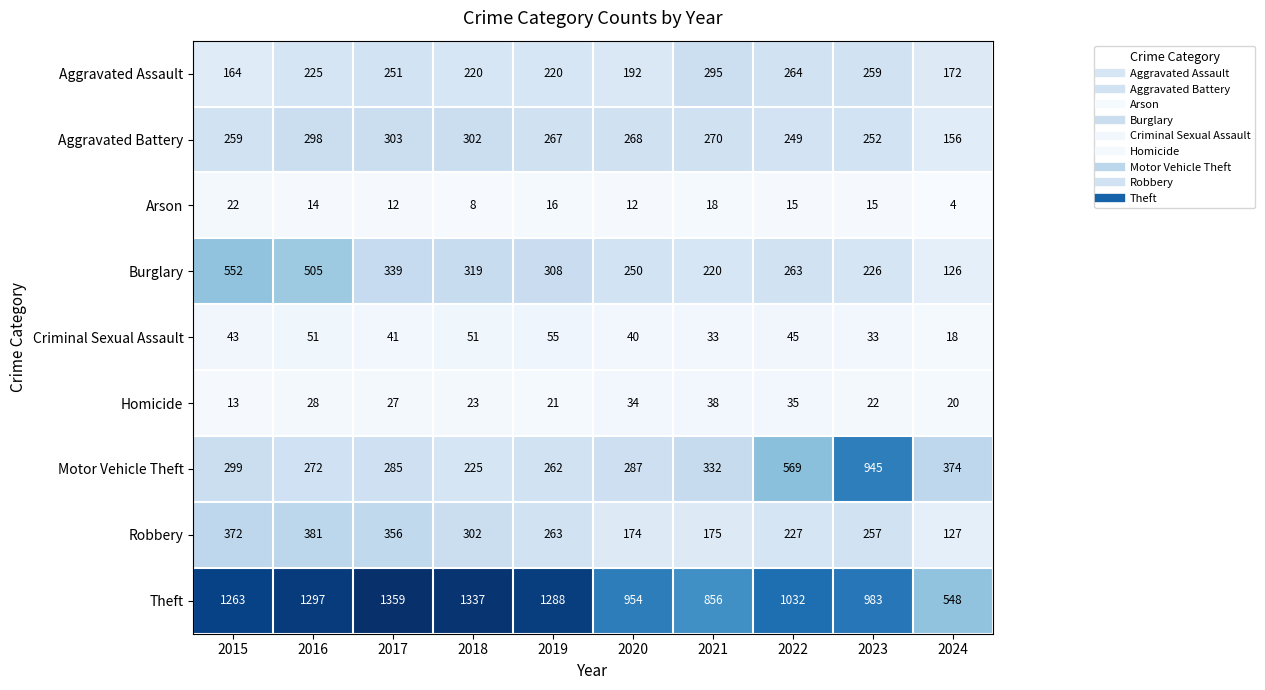

What is the smallest value displayed?

4